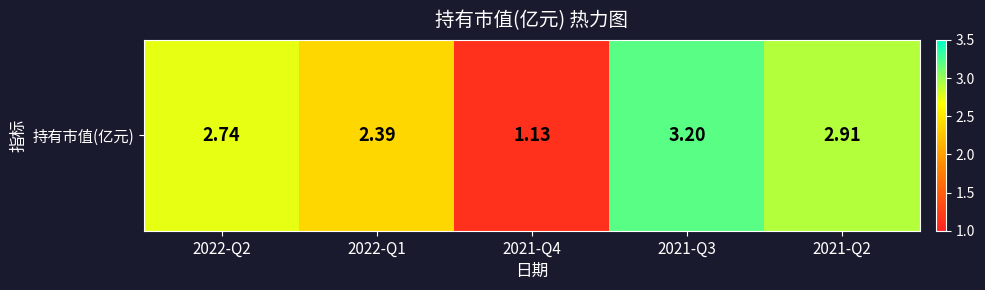

Reading left to right, extract all data points from this chart.

2.7	2.4	1.1	3.2	2.9